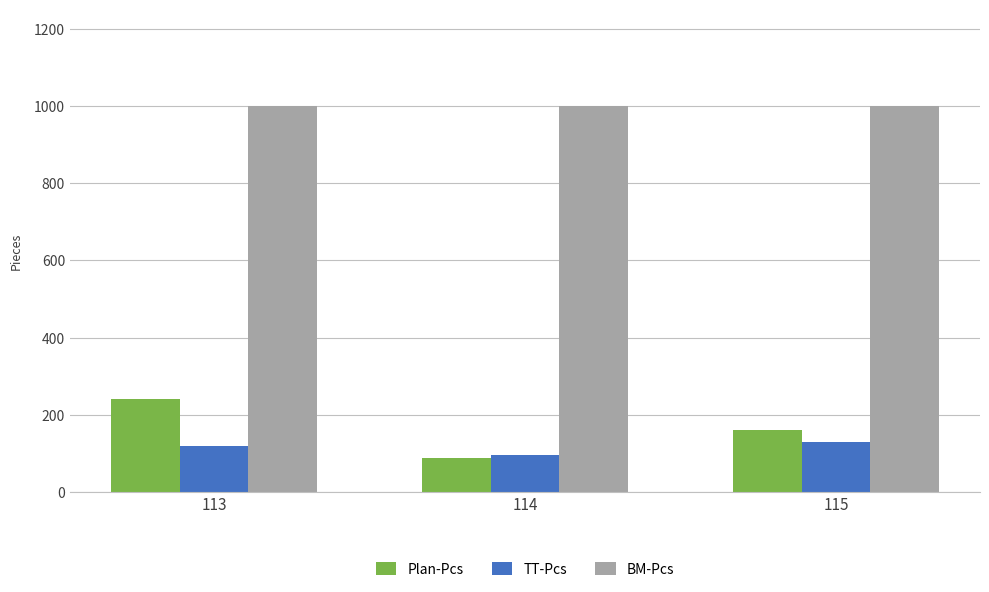

True or false: BM-Pcs has a value of 1572 at 114.

False